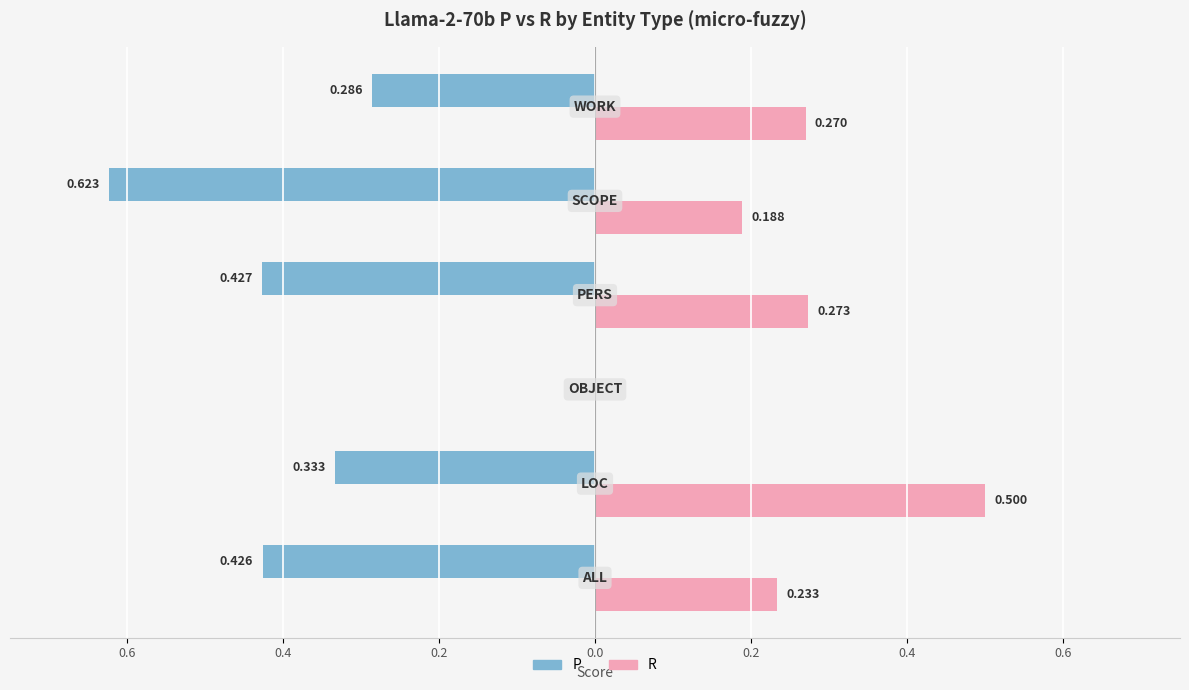

What are all the series names shown in the legend?

P, R